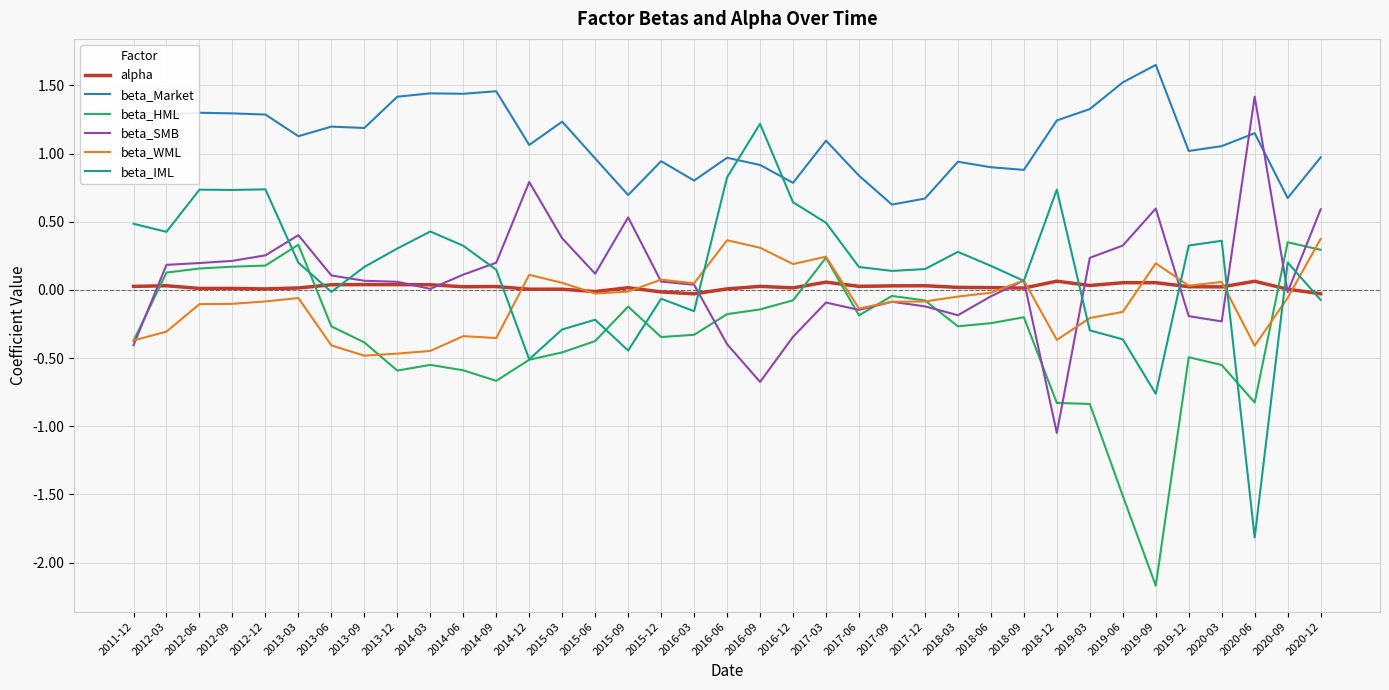

Is the value of beta_HML at 2017-06 greater than the value of beta_WML at 2019-09?

No